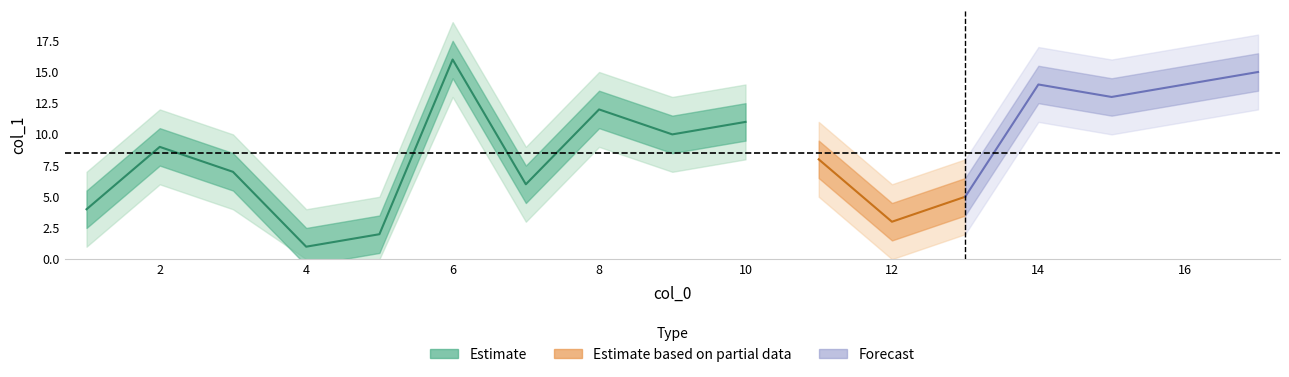

List the labels in order of value, smallest first.

4, 5, 12, 1, 13, 7, 3, 11, 2, 9, 10, 8, 15, 14, 17, 6